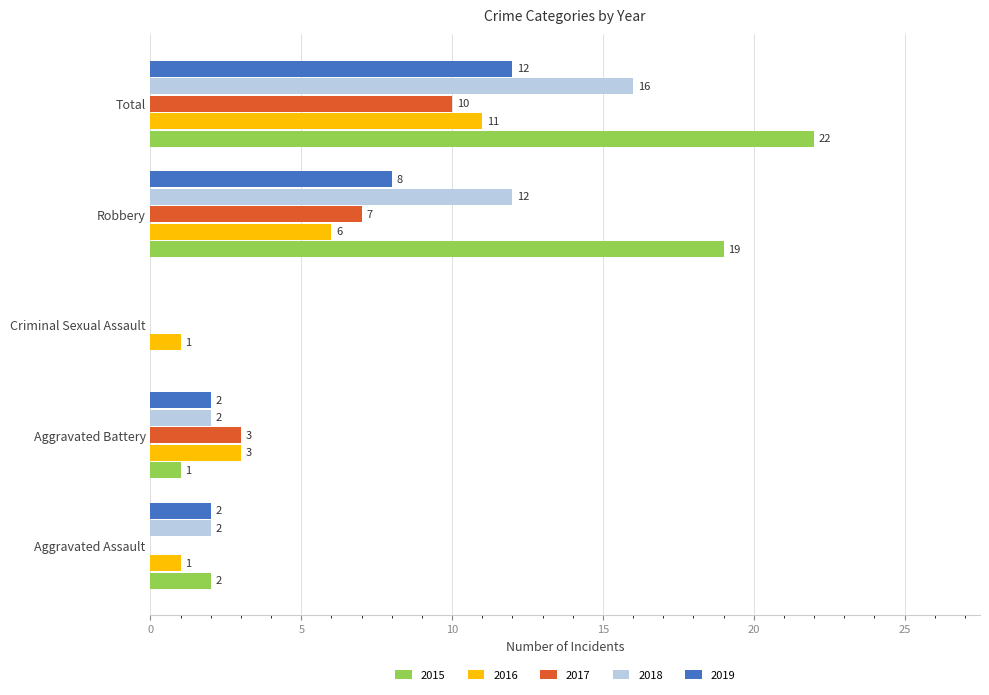

What is the sum of all 2019 values?

24